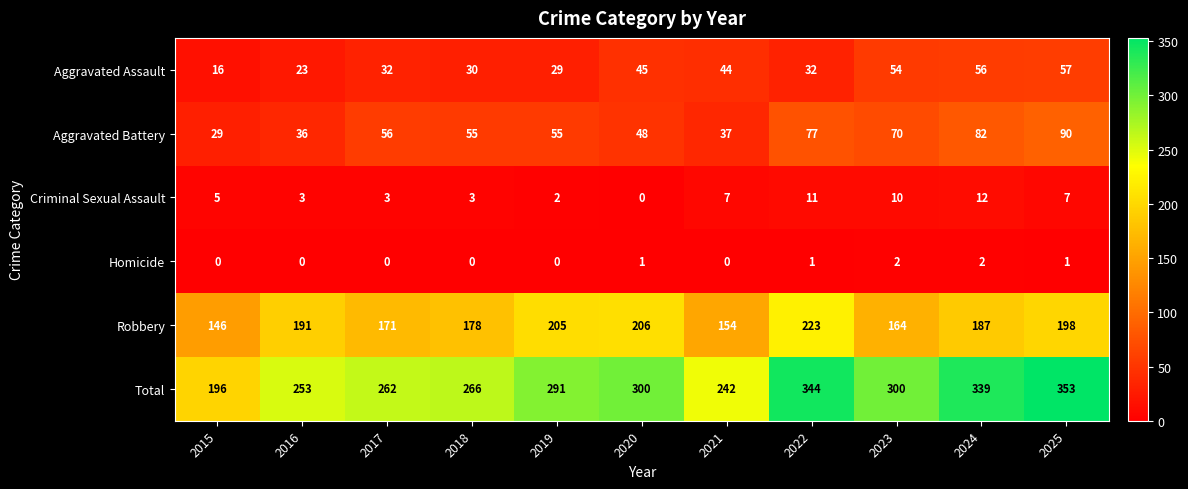

Which series has the largest total across all categories?

Total